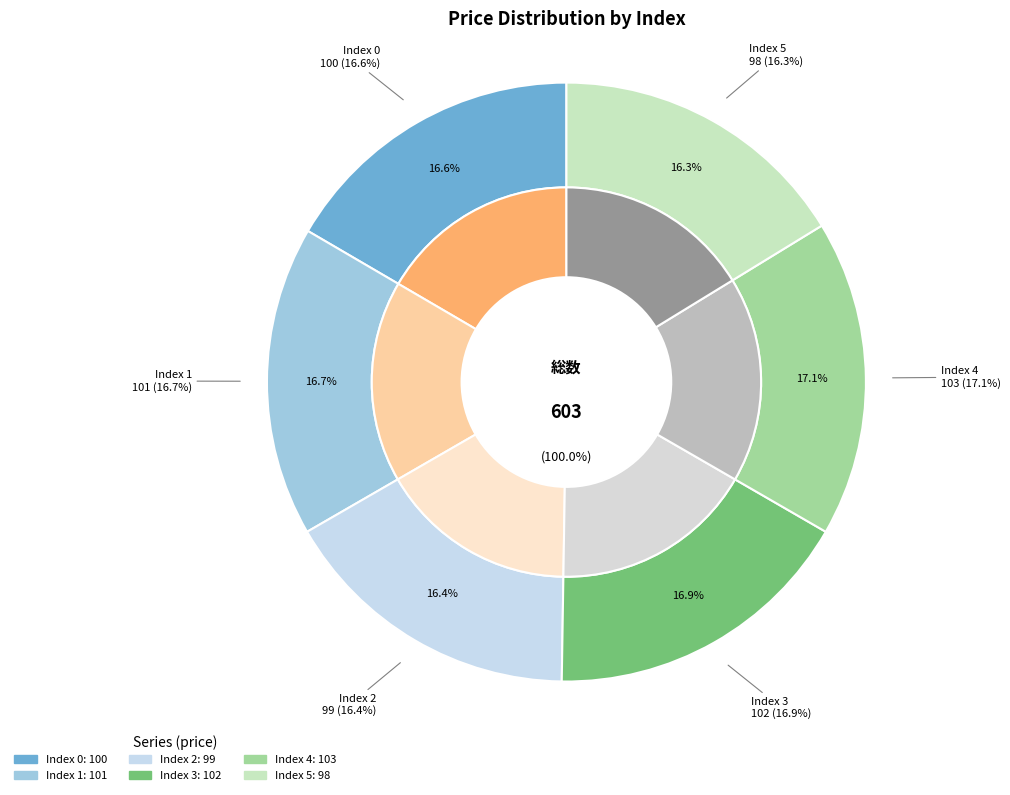

To the nearest percent, what percentage of the pie is 3?

17%